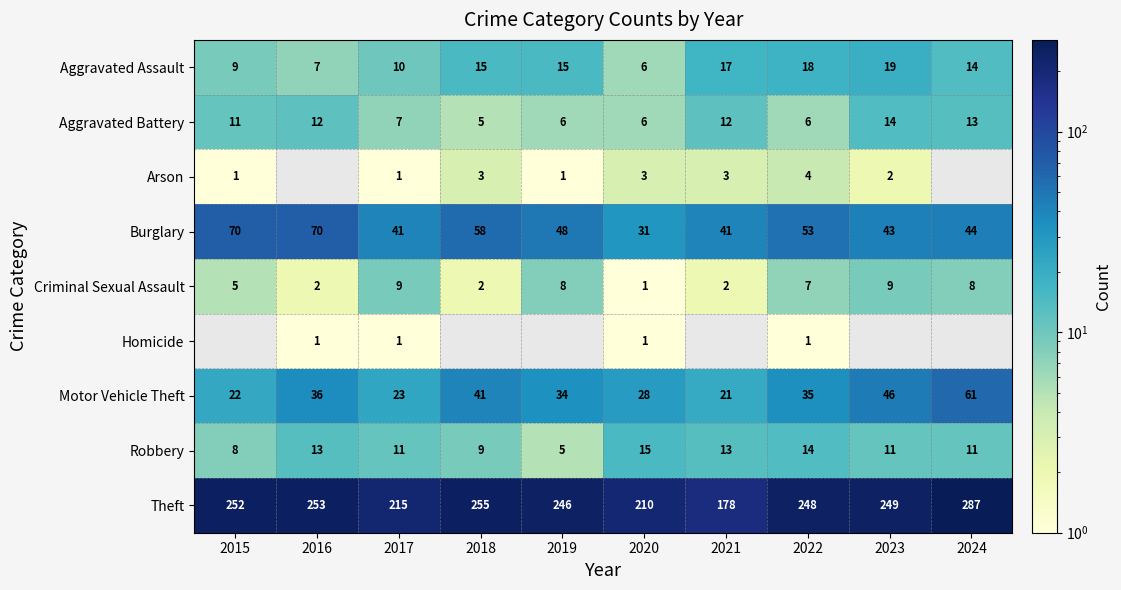

At how many categories does at least one series exceed 220?

7